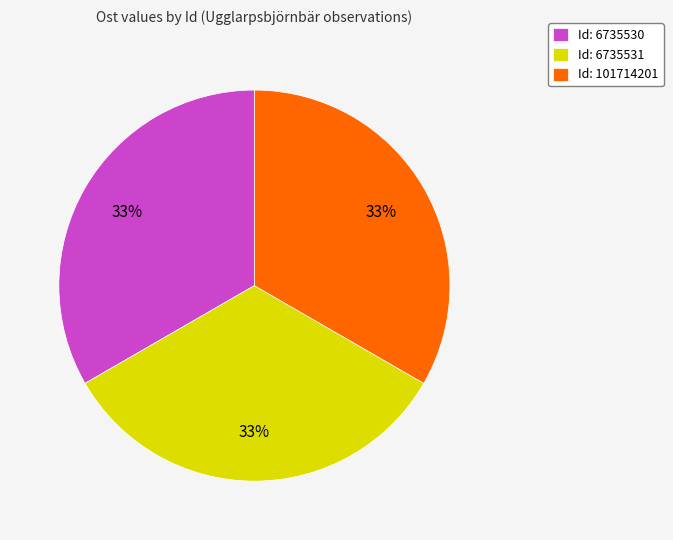

Is there any slice that represents more than half of the pie?

No